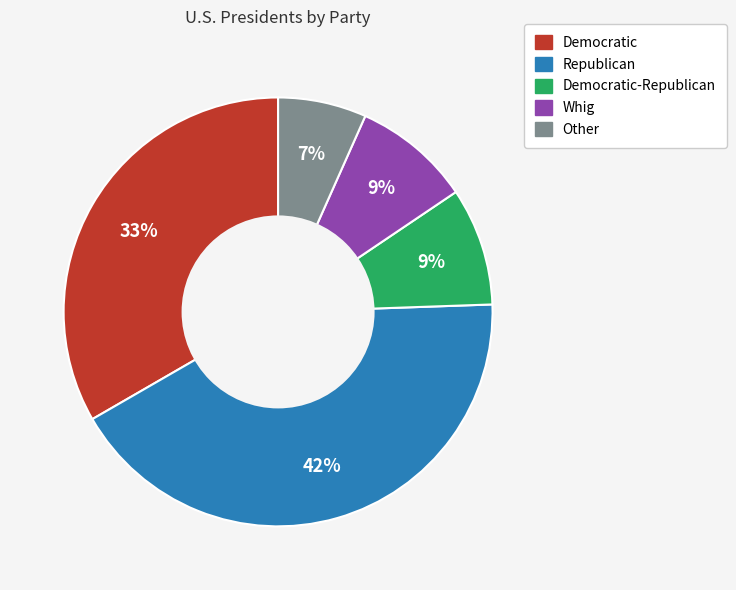

Which slice is the largest?

Republican